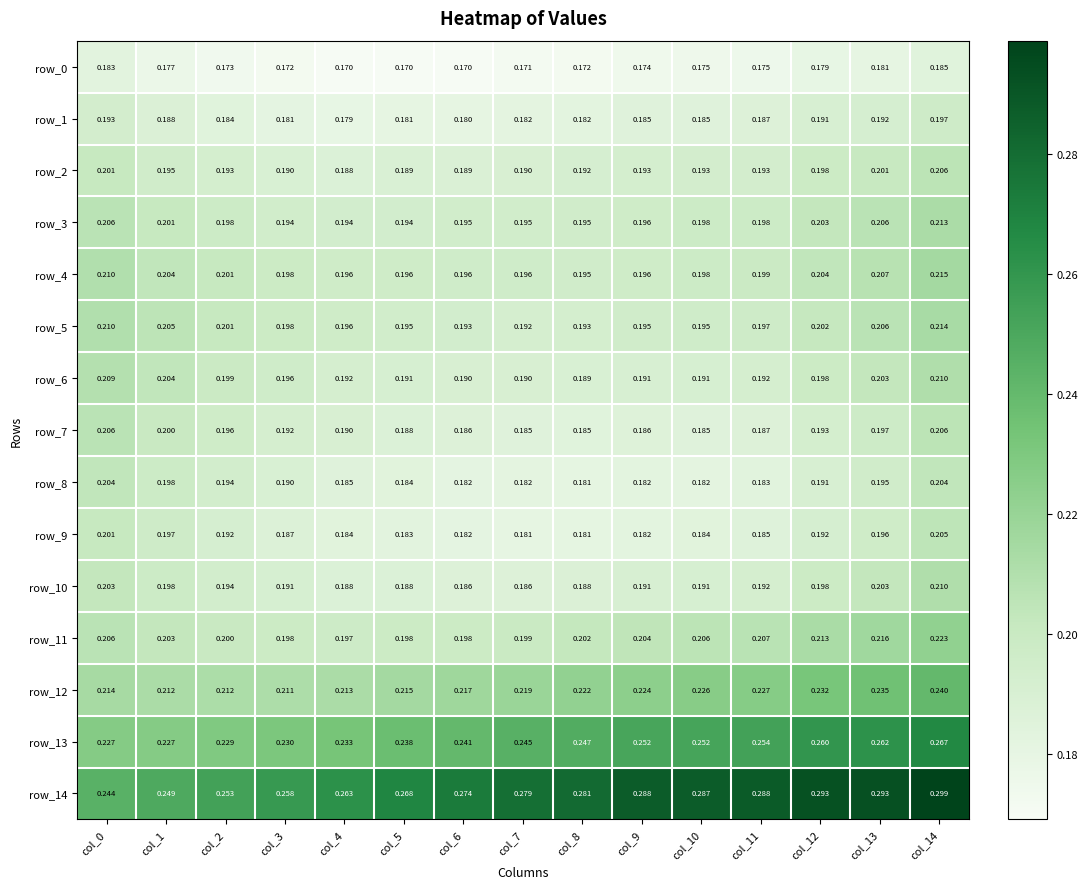

Is the value of row_1 at col_1 greater than the value of row_13 at col_12?

No